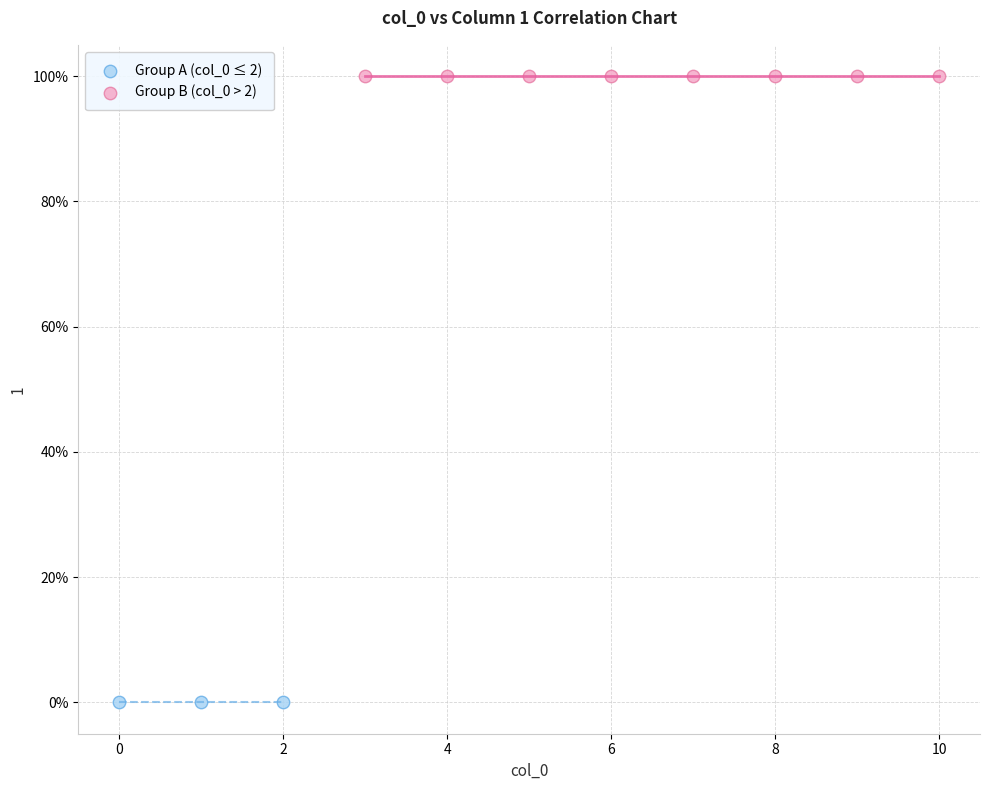

Which series reaches the maximum Y coordinate?

Group B (col_0 > 2)